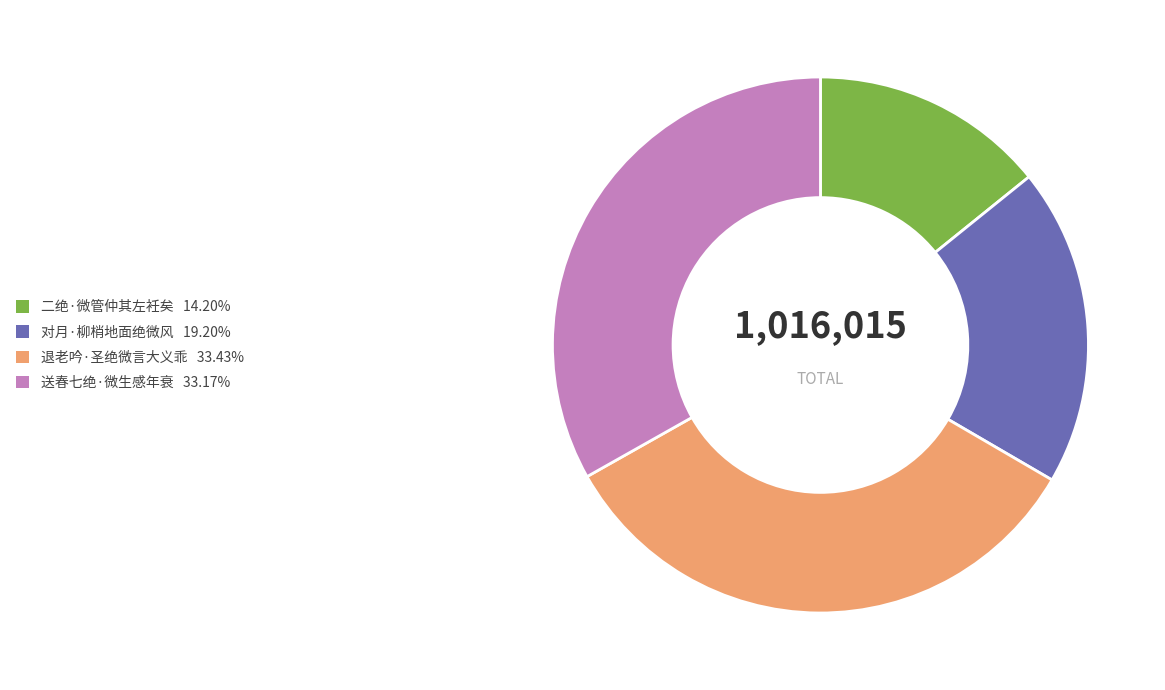

Combined, do 送春七绝·微生感年衰 33.17% and 对月·柳梢地面绝微风 19.20% account for over 50%?

Yes